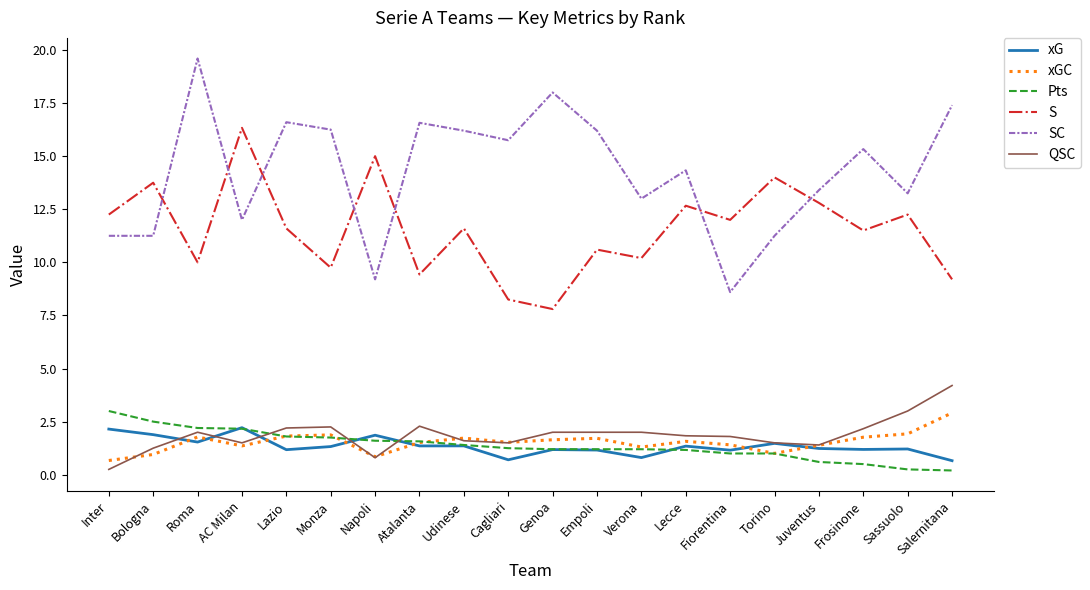

At which category is the sum across all series the highest?

Roma